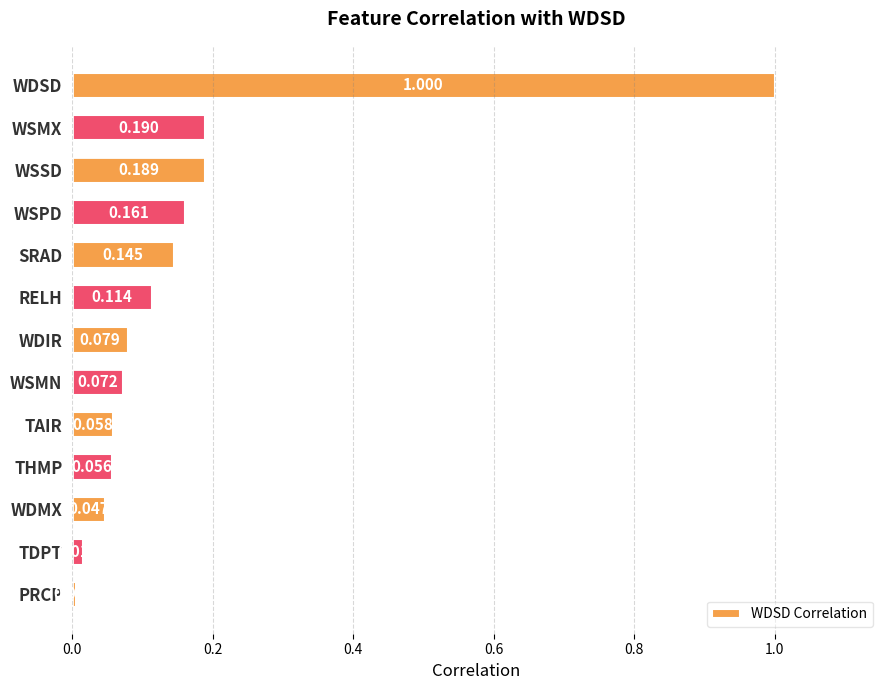

What is the label of the 13th bar from the bottom?

WDSD